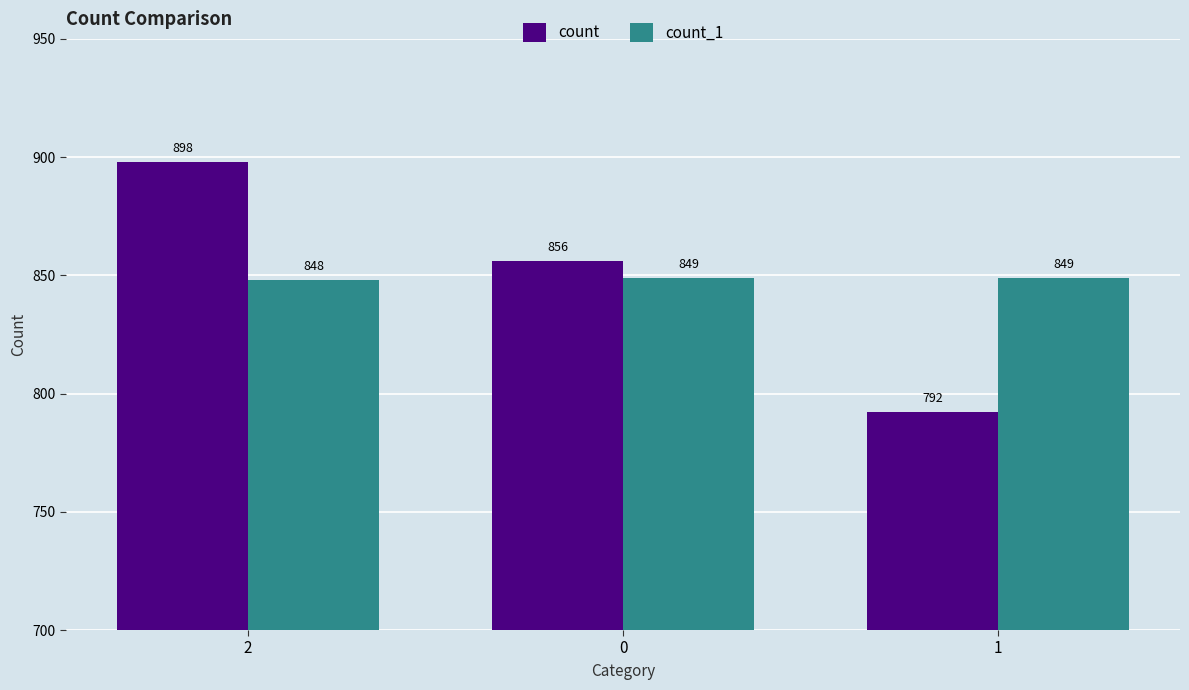

List the series in order of their peak value, lowest first.

count_1, count